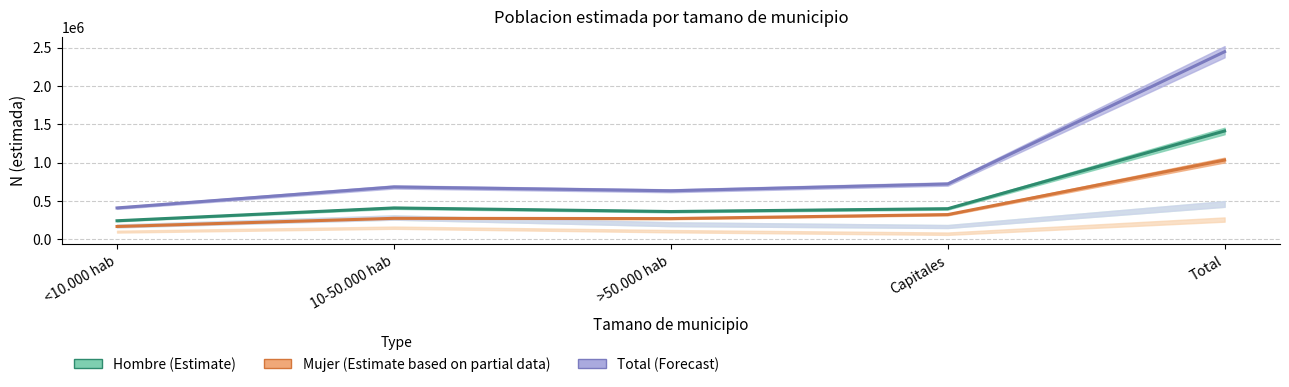

How many lines are shown in the chart?

3